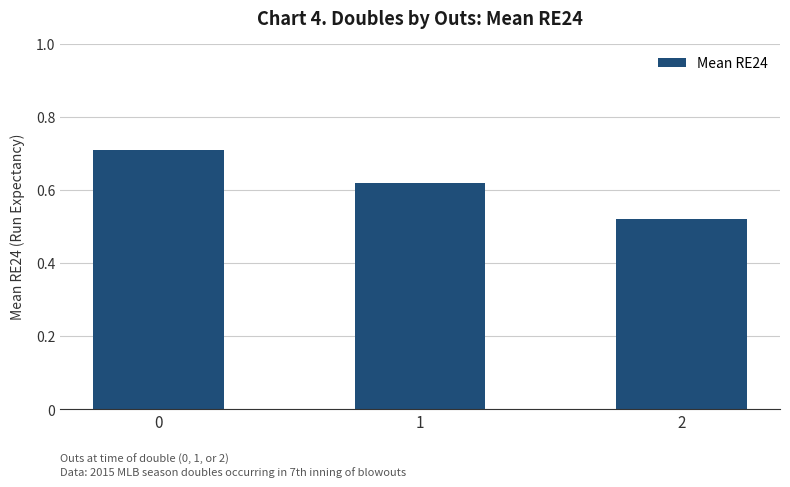

Which label corresponds to the smallest value in the chart?

2